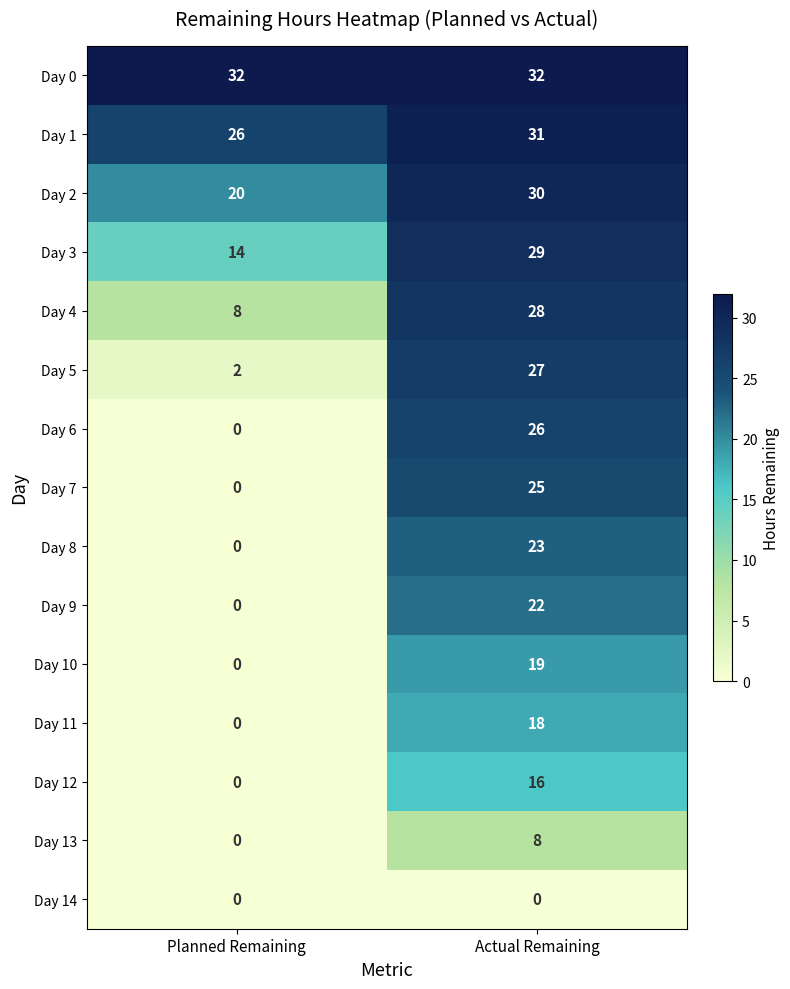

What is the lowest value of the Day 0 series?

32